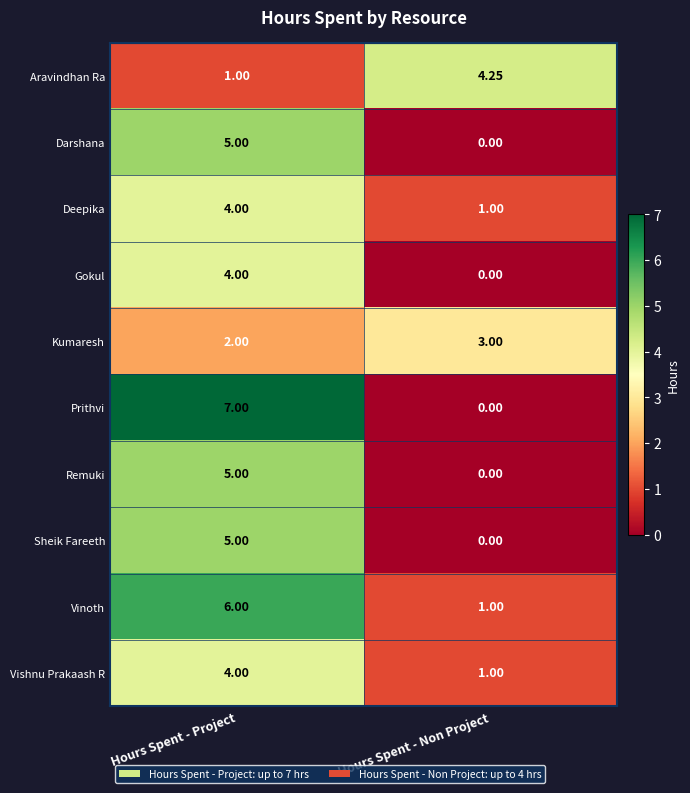

At which category is the sum across all series the highest?

Hours Spent - Project